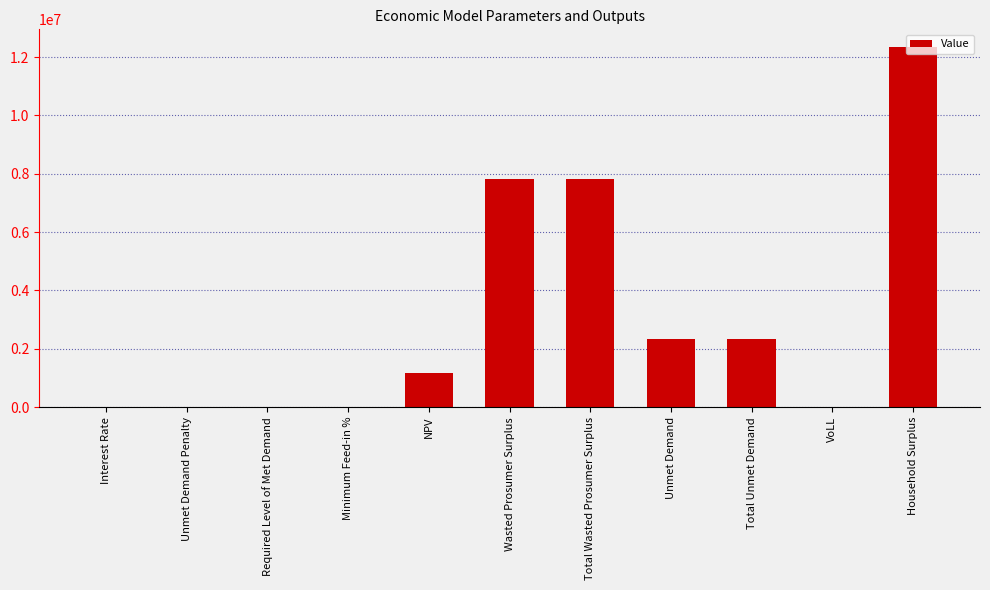

What is the difference between the values at Household Surplus and Total Wasted Prosumer Surplus?

4522391.5